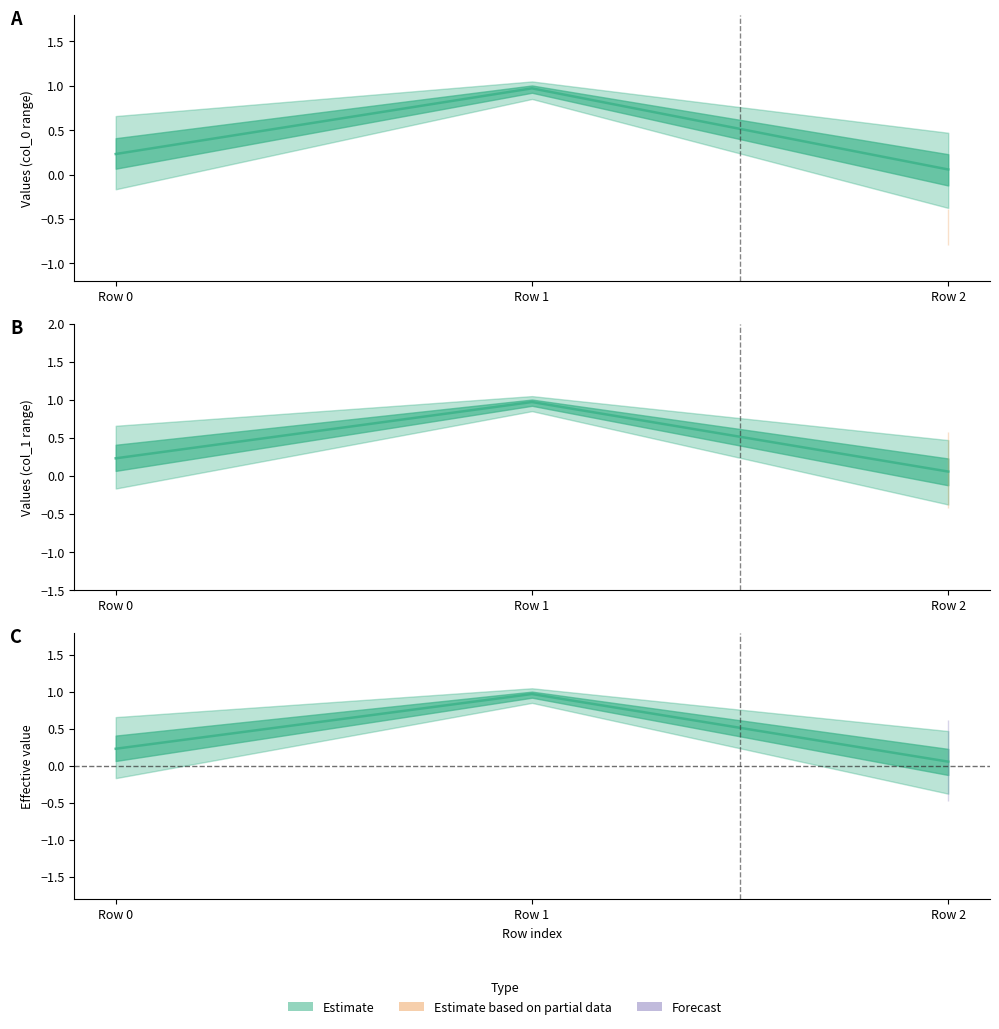

Does the chart display data point markers on the line(s)?

No